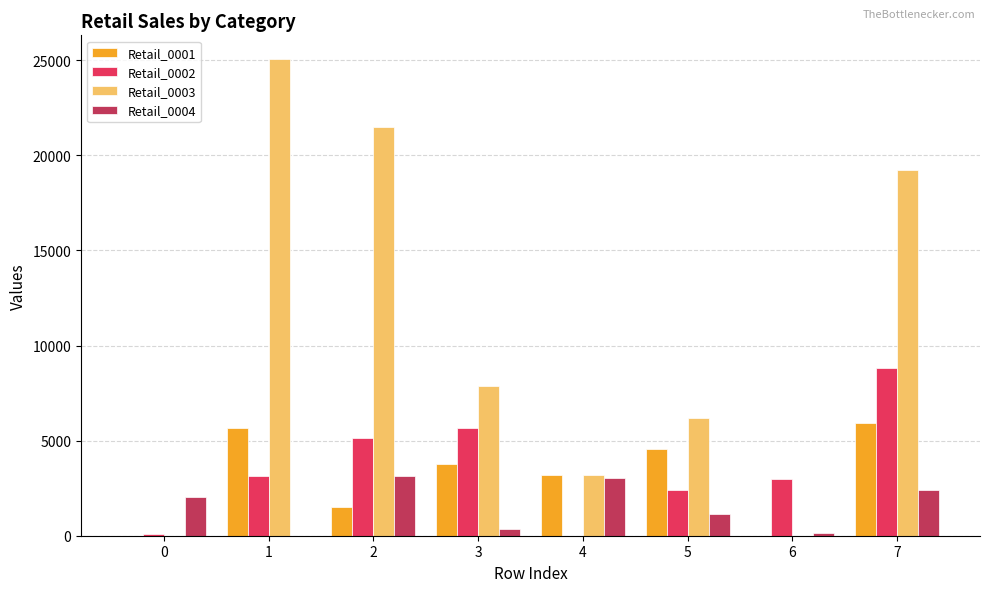

Which series has the largest total across all categories?

Retail_0003